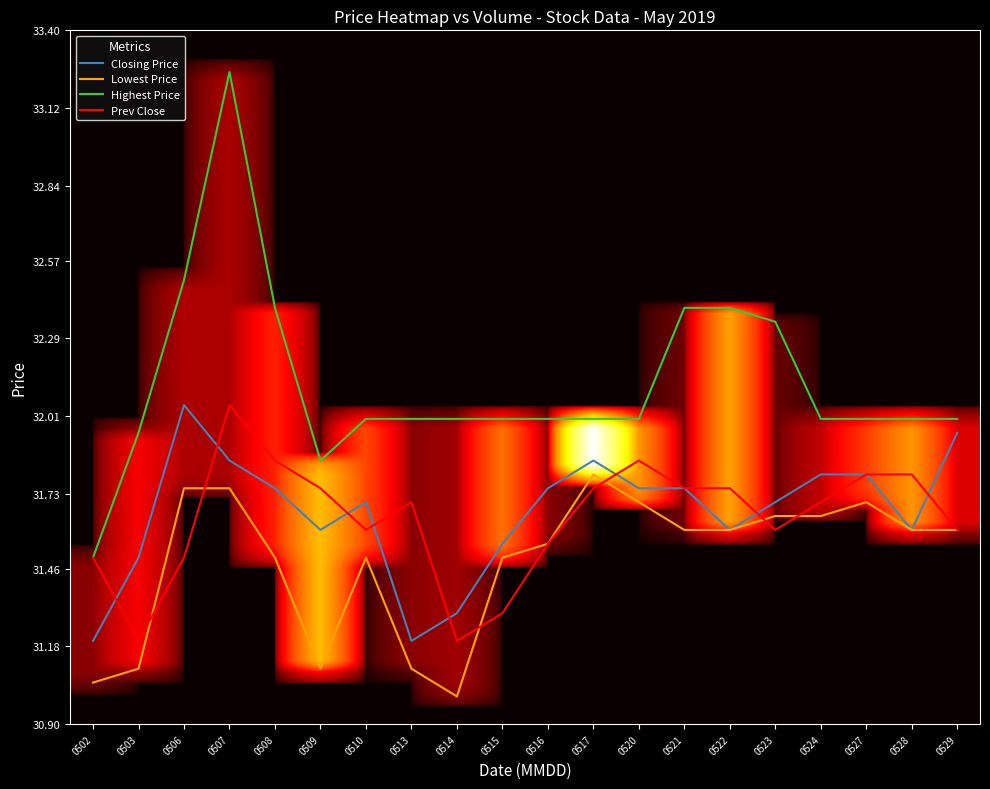

Which series has the largest total across all categories?

Highest Price